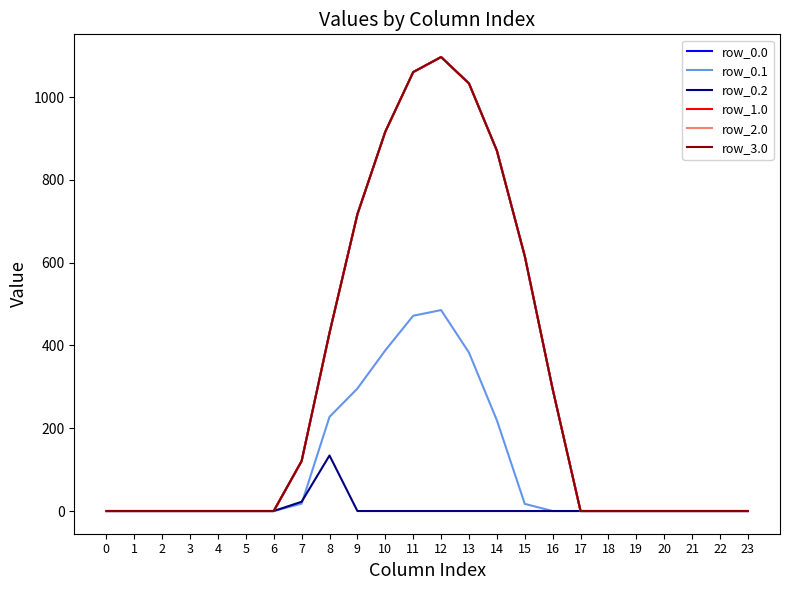

Is the value of row_0.1 at 8 greater than the value of row_3.0 at 10?

No